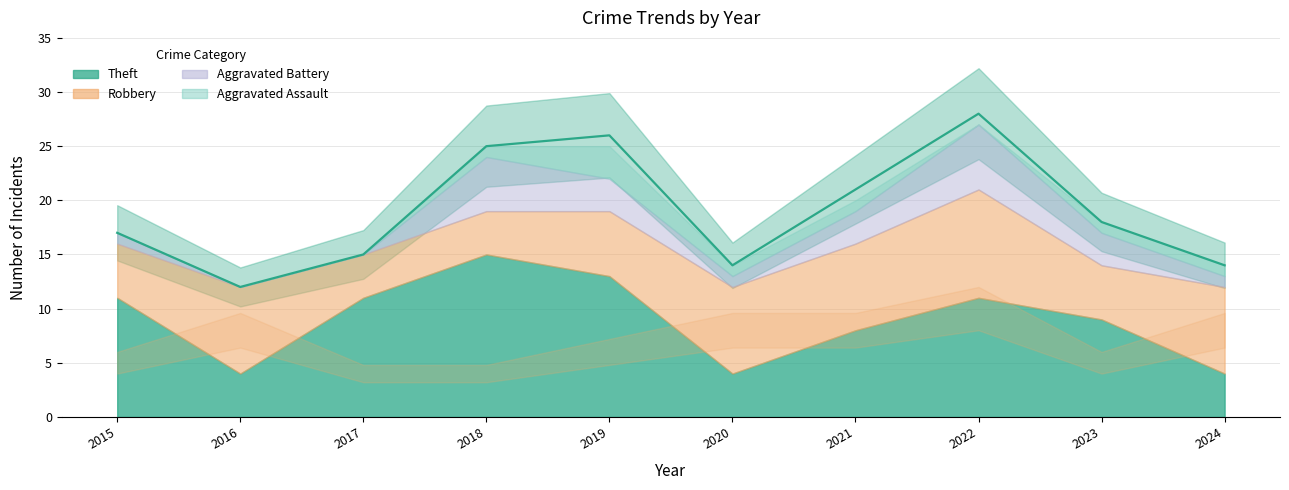

How many lines are shown in the chart?

1